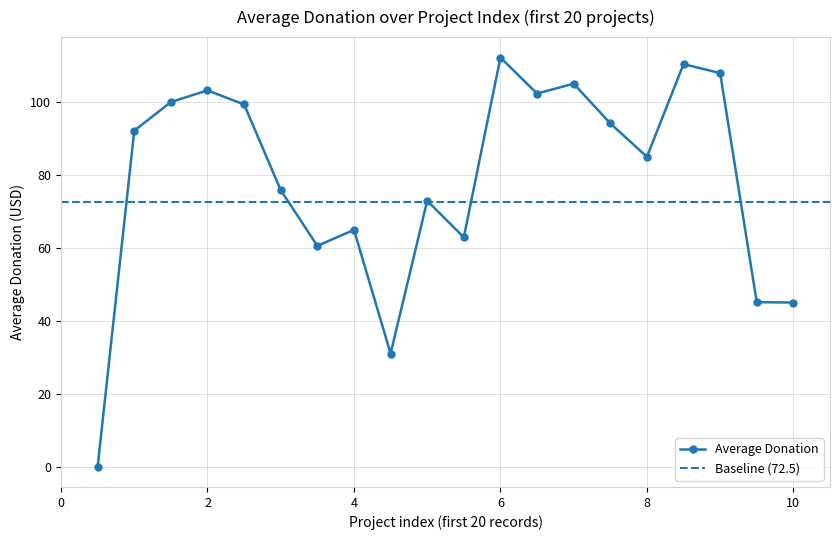

At which category does Average Donation reach its first local peak?

2